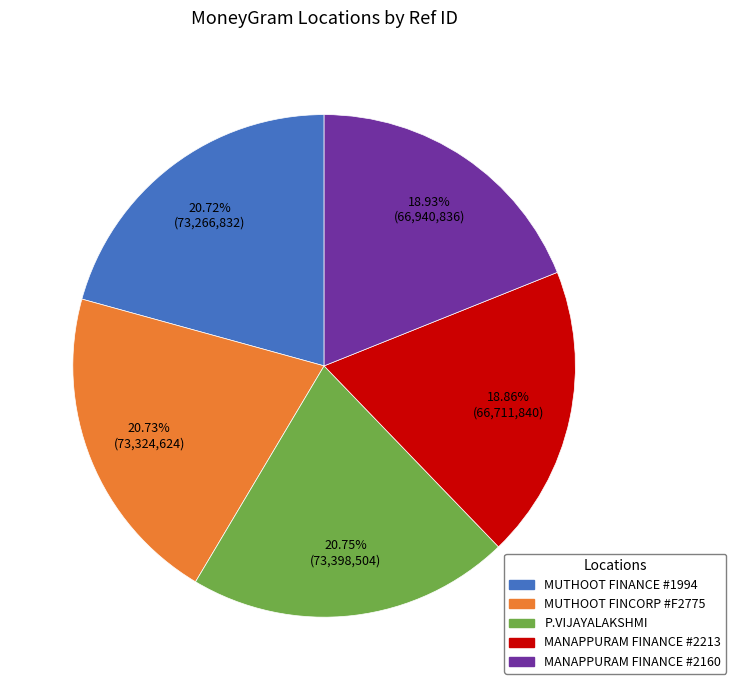

Is there a majority slice in this chart?

No